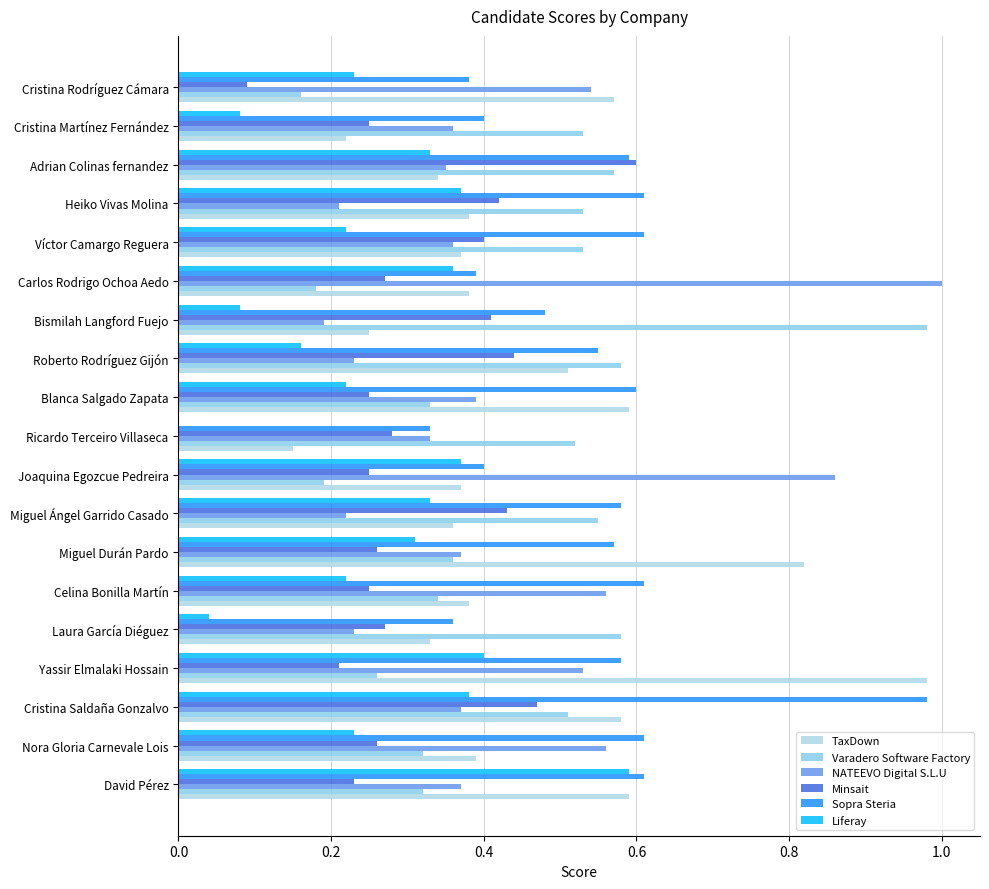

What is the difference between the maximum and minimum values in the Liferay series?

0.6